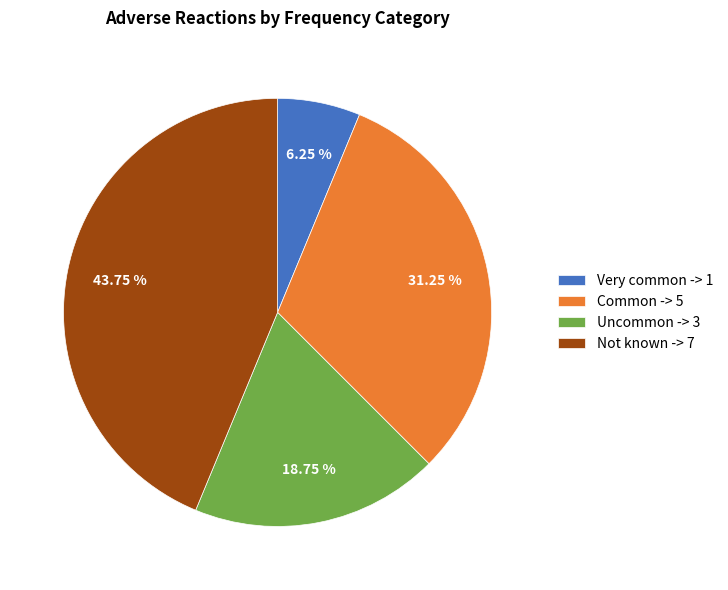

Combined, do Uncommon -> 3 and Not known -> 7 account for over 50%?

Yes